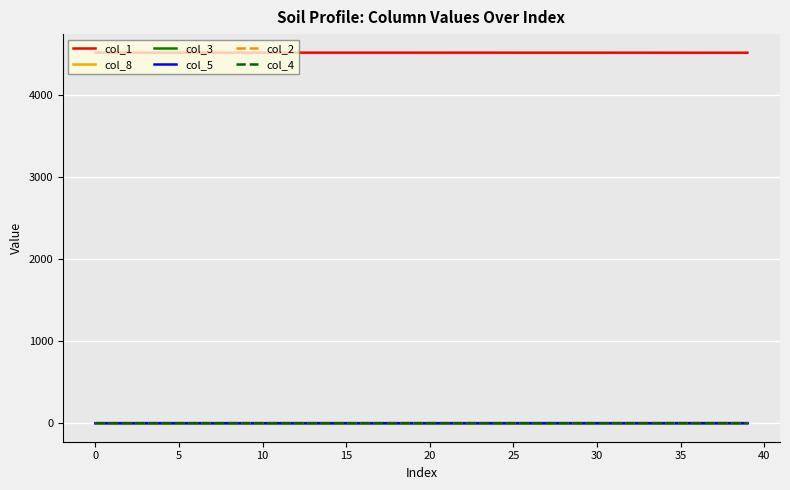

Which series has the largest total across all categories?

col_1